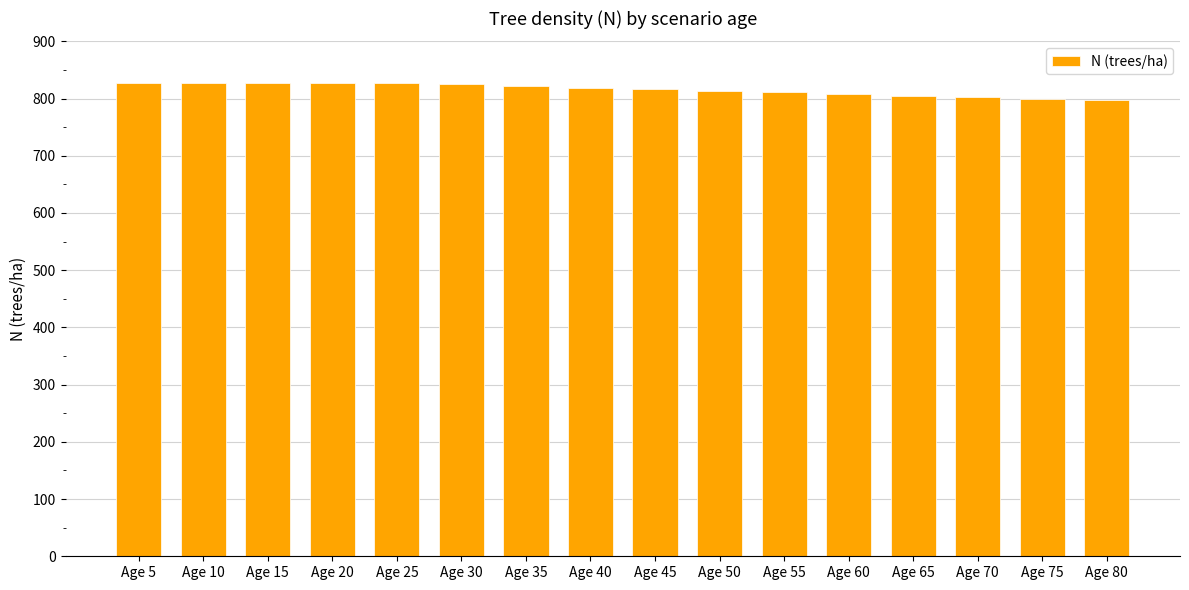

What is the ratio of the value at Age 20 to the value at Age 35?

1.0